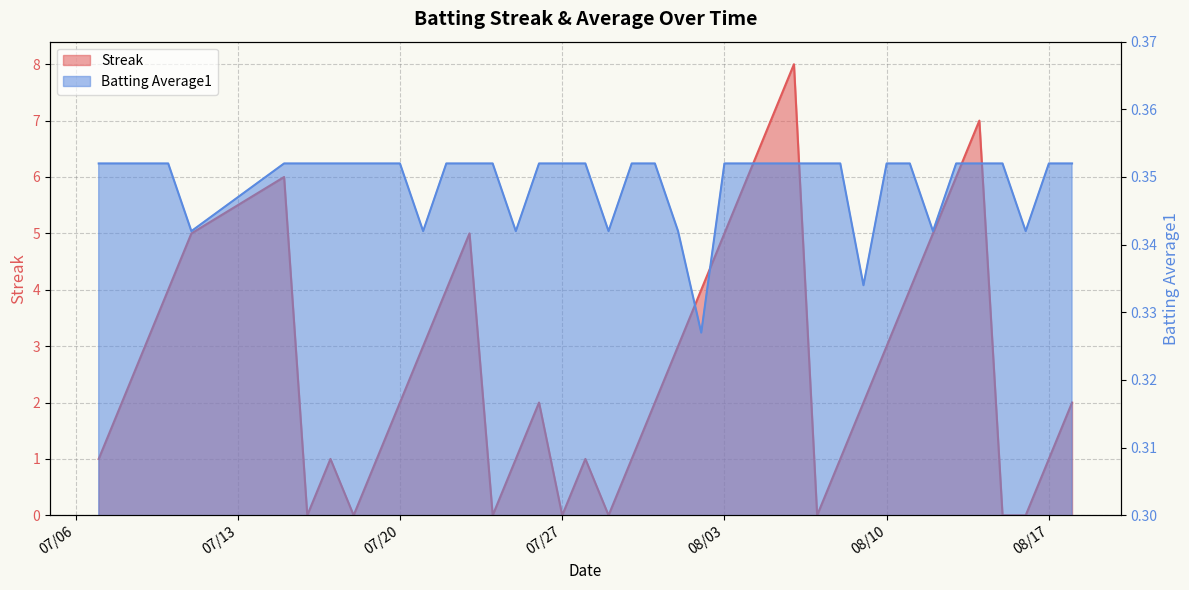

What is the approximate value of Batting Average1 at 2010-07-07?

0.4